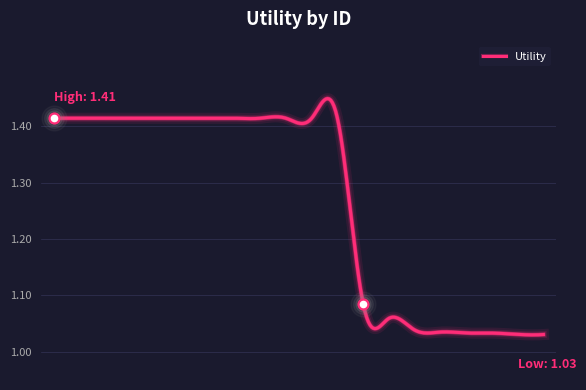

Approximately how many times larger is the value at 9 compared to 10?

1.0